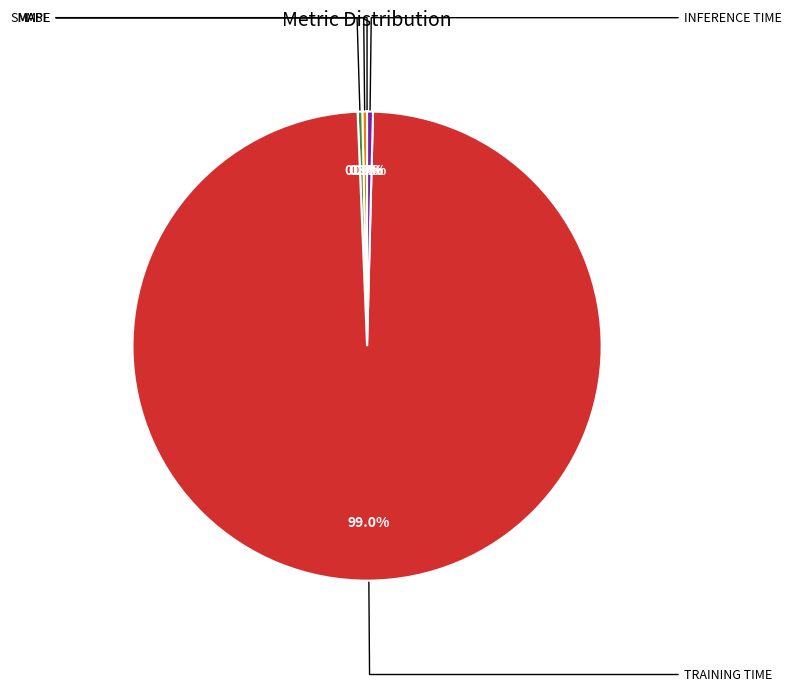

Is there a majority slice in this chart?

Yes